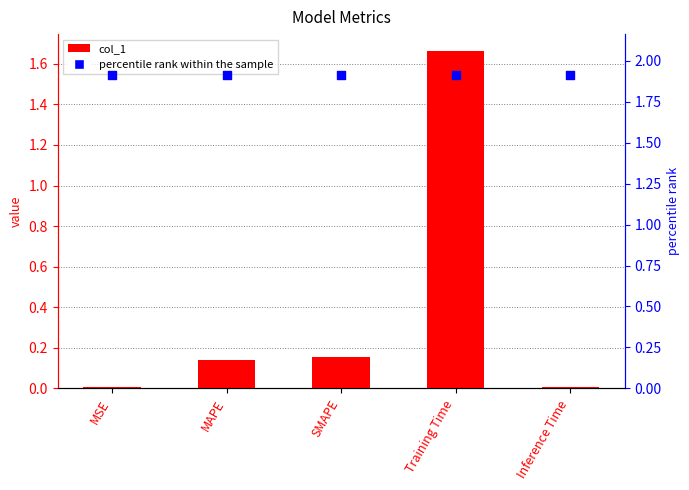

What are all the series names shown in the legend?

col_1, percentile rank within the sample